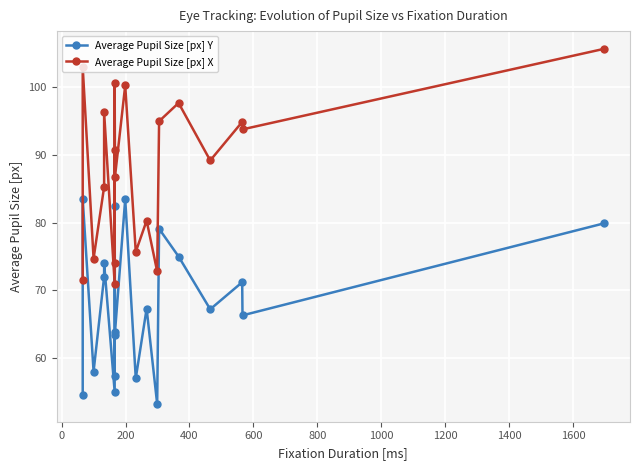

The value of Average Pupil Size [px] Y at 17 is 26.2. True or false?

False